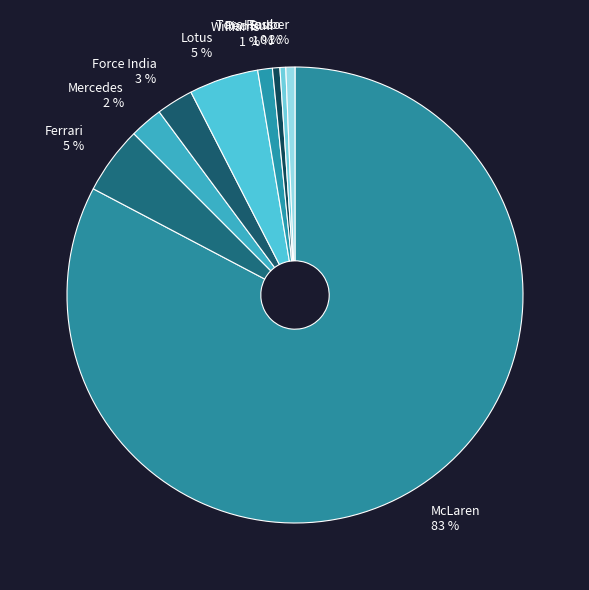

Do Mercedes and Sauber together represent more than half of the pie?

No